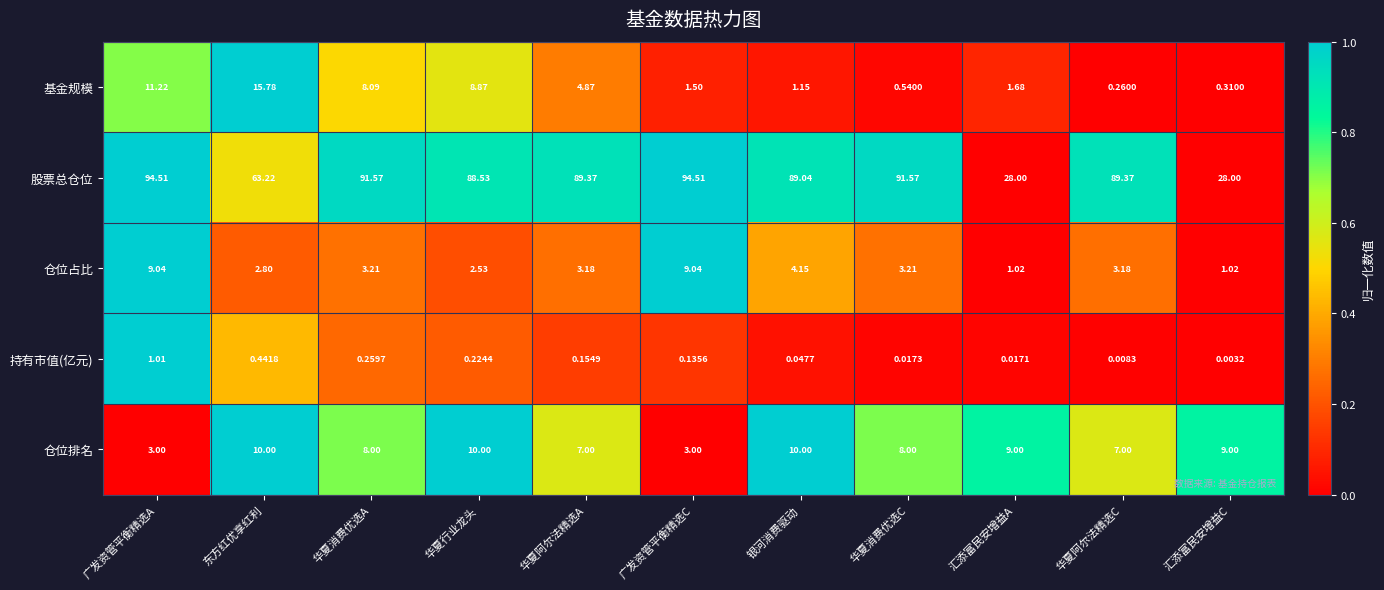

Where is 仓位占比 nearest to the value 5?

银河消费驱动